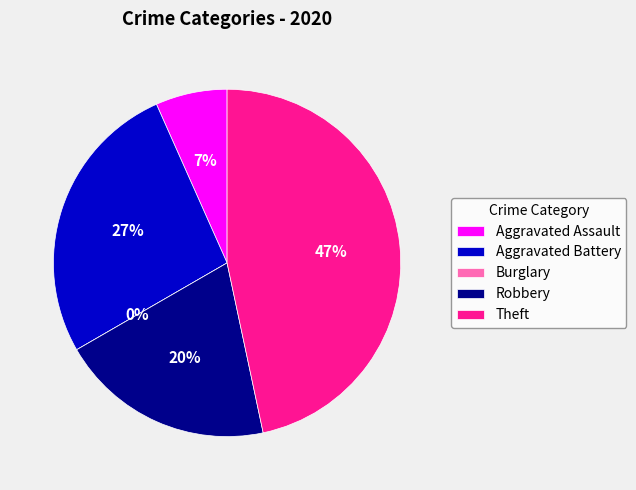

Which category has the biggest portion of the pie?

Theft